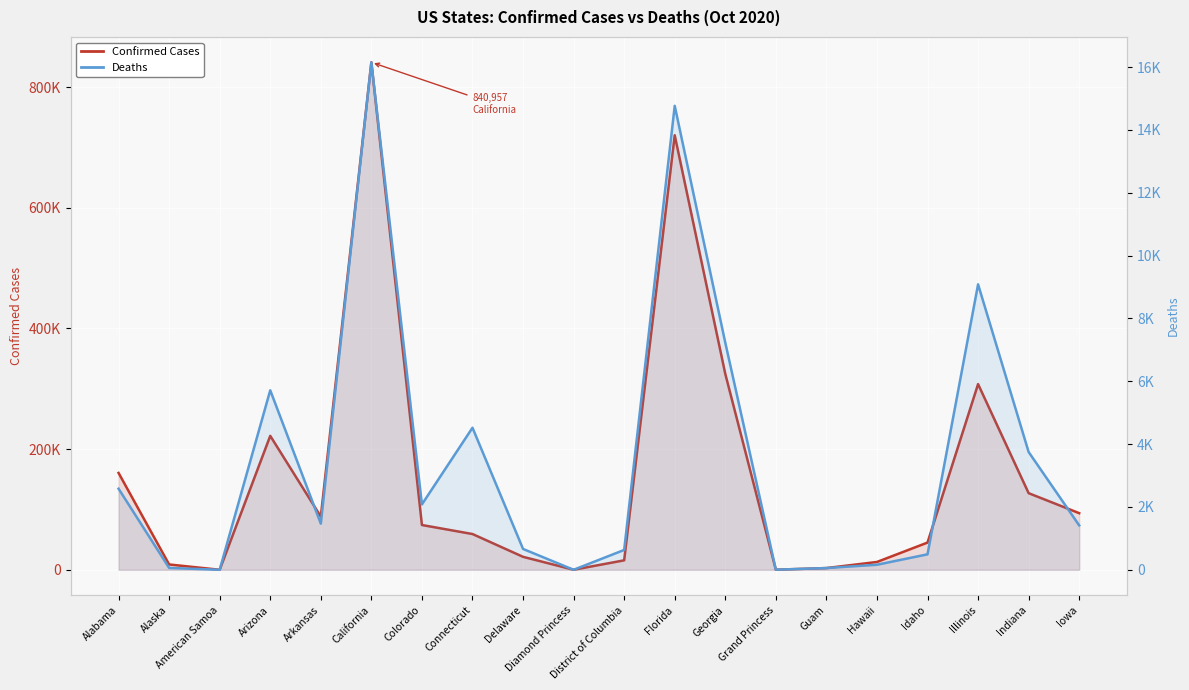

Where is Deaths nearest to the value 8075?

Georgia